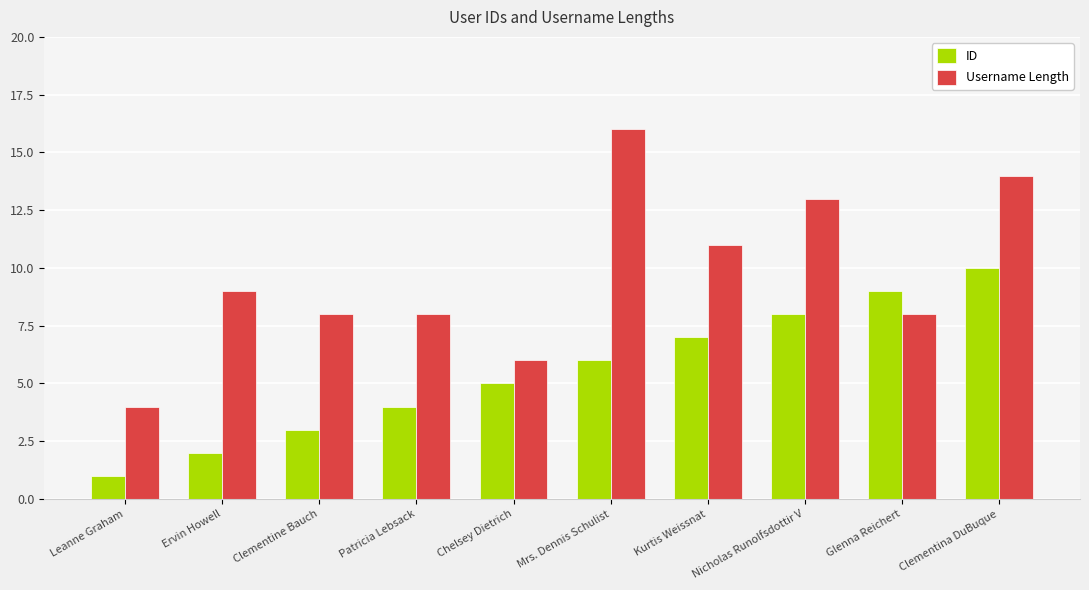

Which category has the highest value across all series?

Mrs. Dennis Schulist